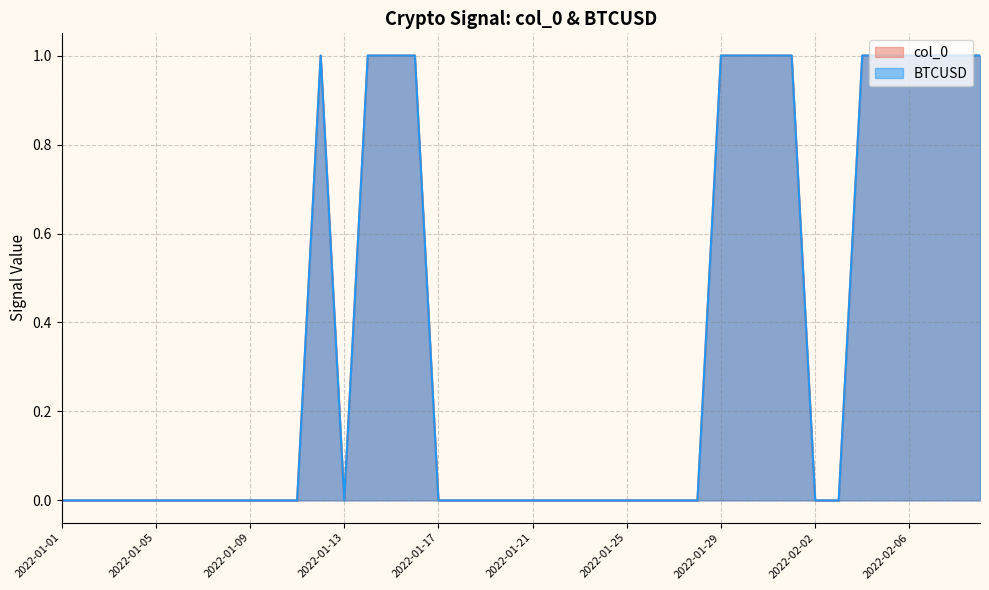

At which category does col_0 reach its first local valley?

2022-01-13